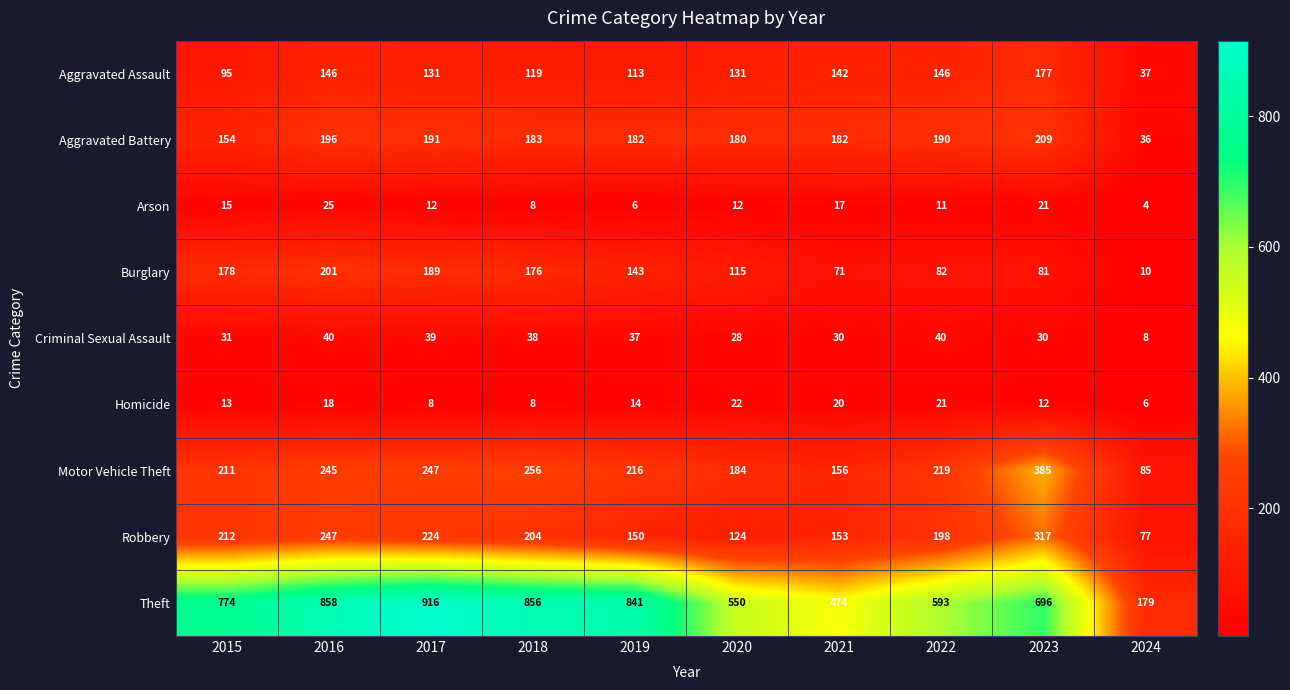

How many series are shown in this chart?

9